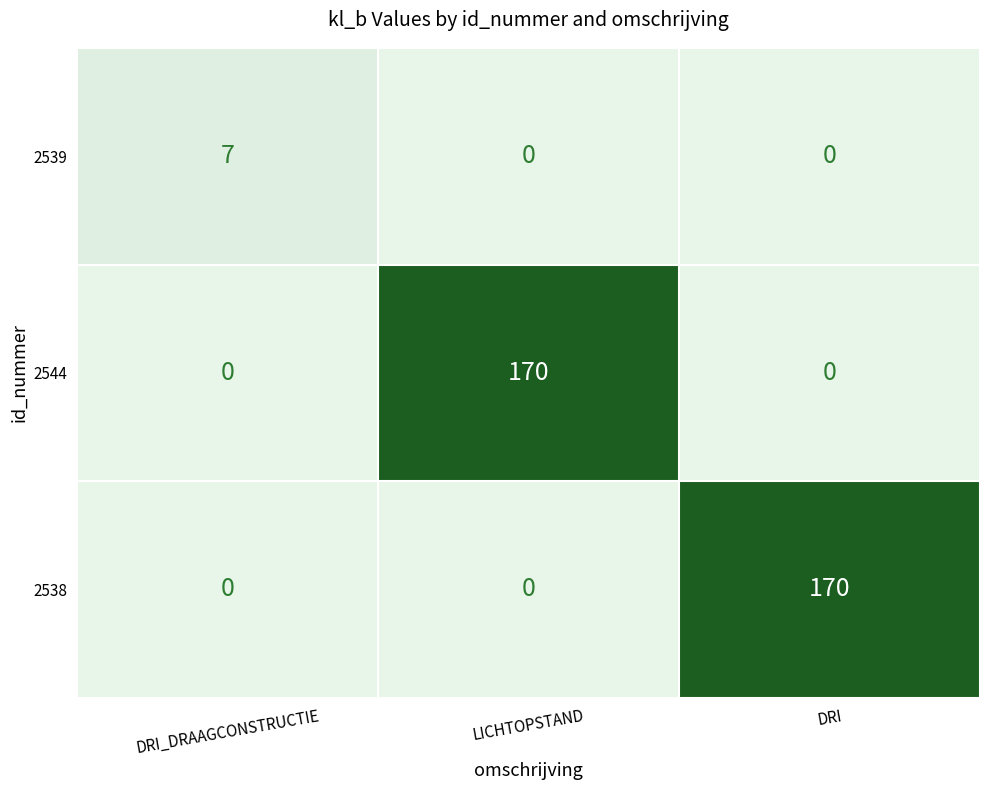

Between DRI_DRAAGCONSTRUCTIE and DRI, which series saw the biggest shift?

2538